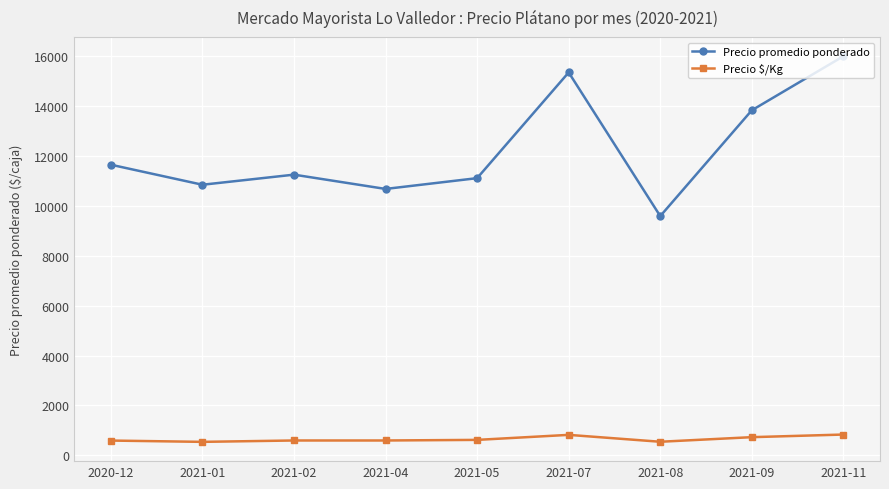

What is the highest value of the Precio $/Kg series?

835